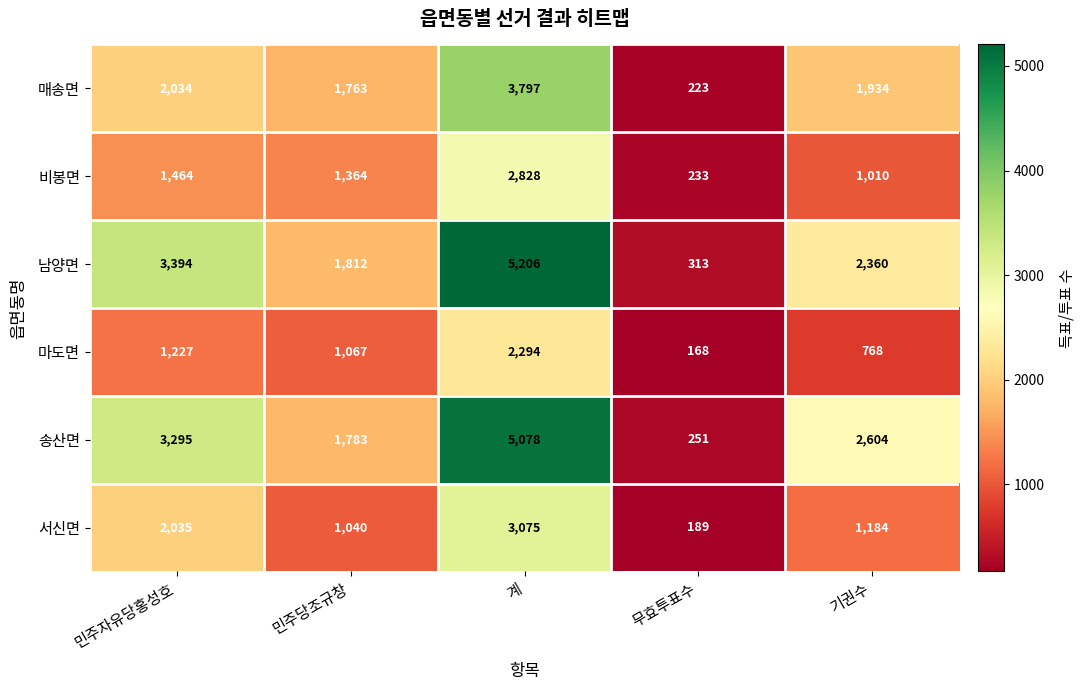

Which label corresponds to the largest value in the chart?

계